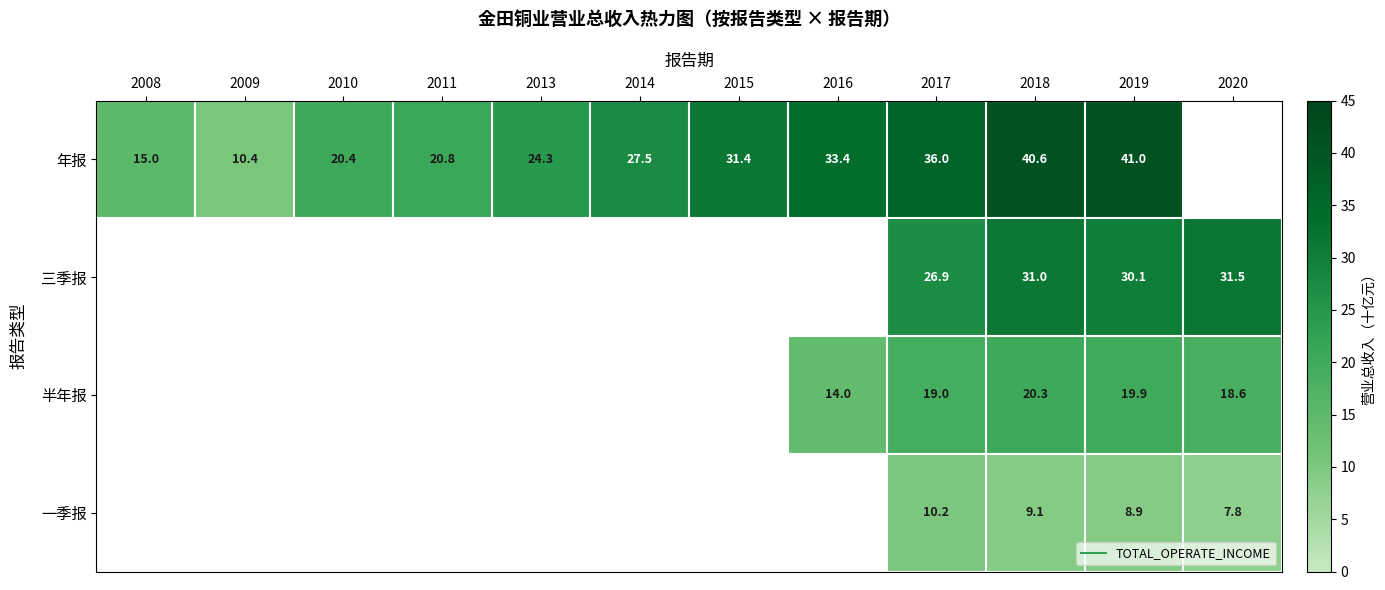

Is it true that 年报 equals 40.6 at 2018?

True